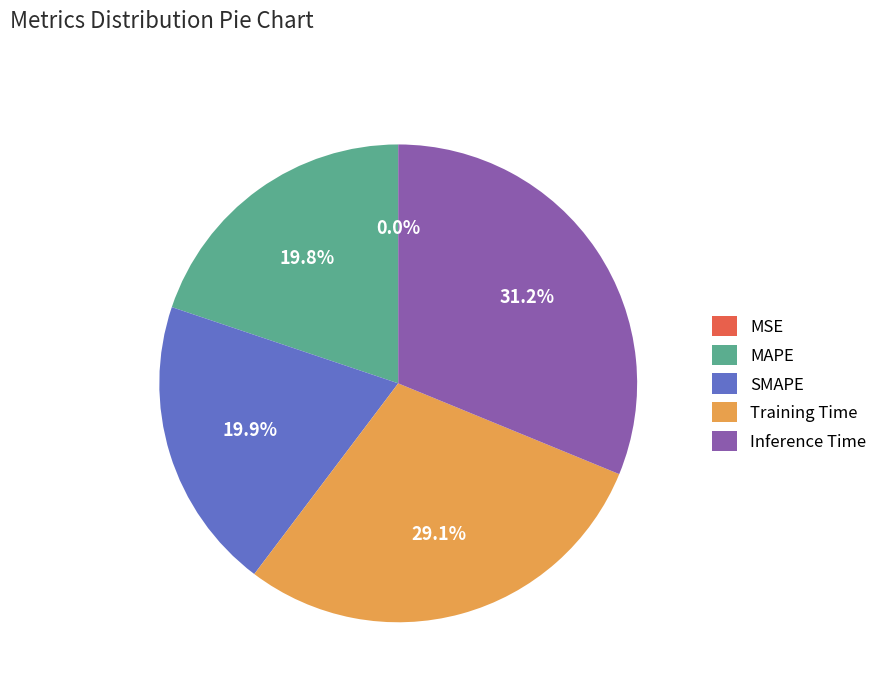

Does any single category account for the majority?

No